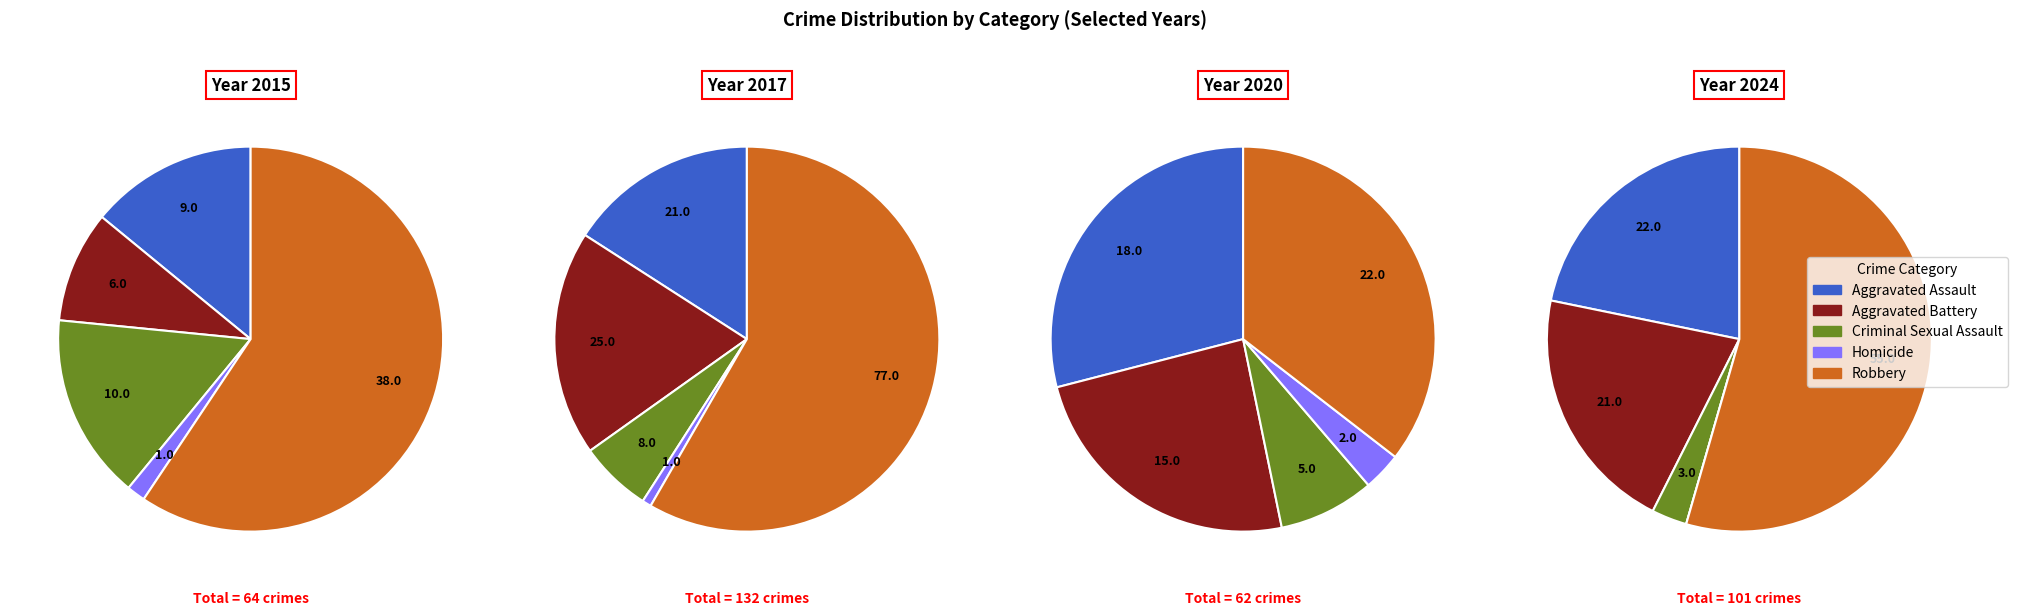

Which series has the largest range (max minus min)?

Robbery